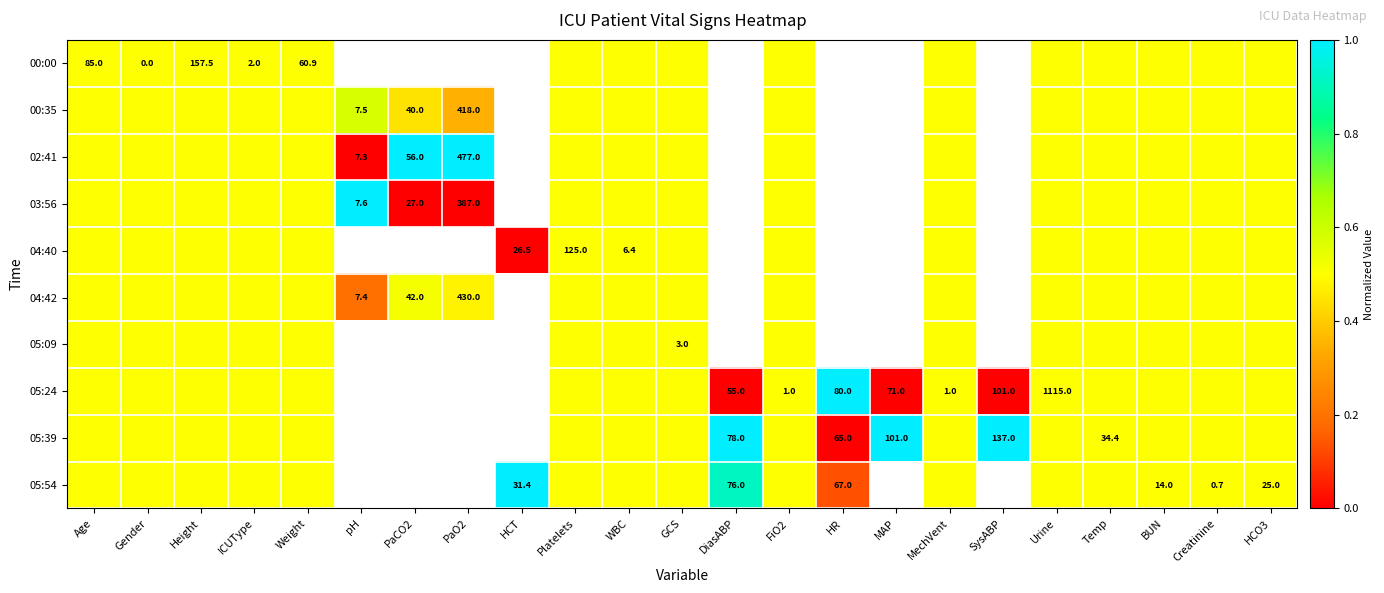

The value of 05:24 at MAP is 71.0. True or false?

True